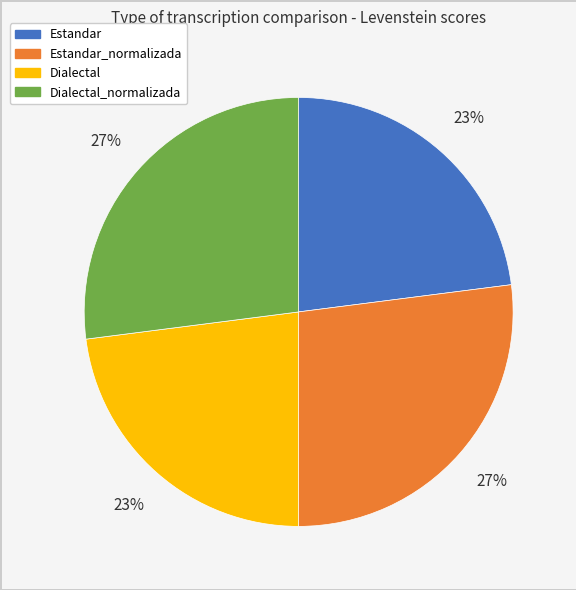

To the nearest percent, what is the average slice percentage?

25%